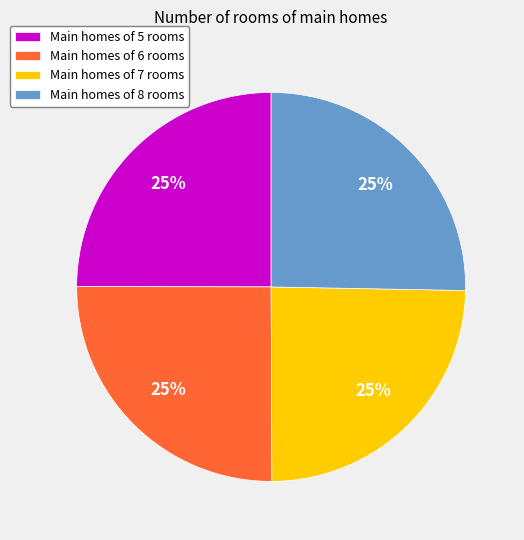

True or false: Main homes of 6 rooms accounts for 38% of the total.

False